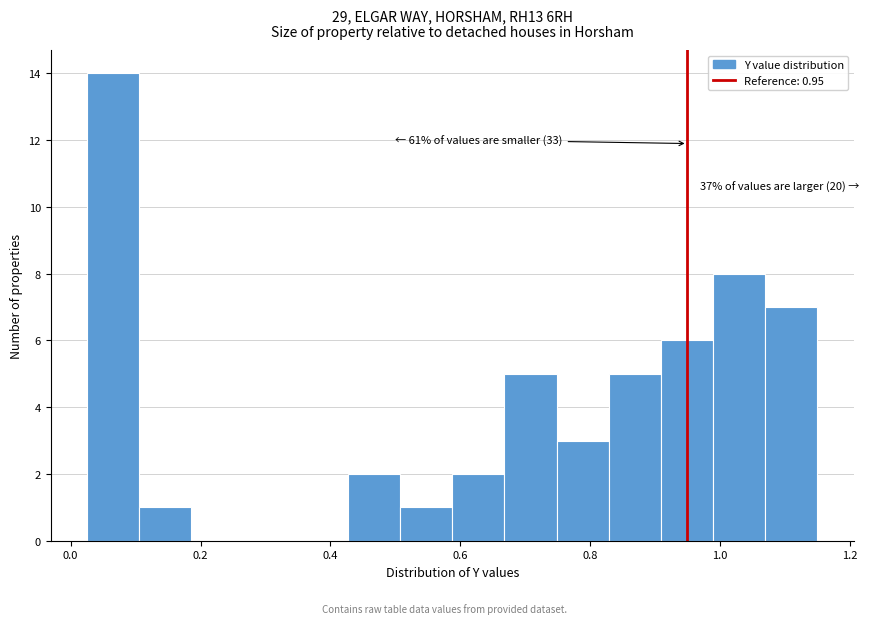

Which range on the x-axis has the tallest bar?

0.02 to 0.10